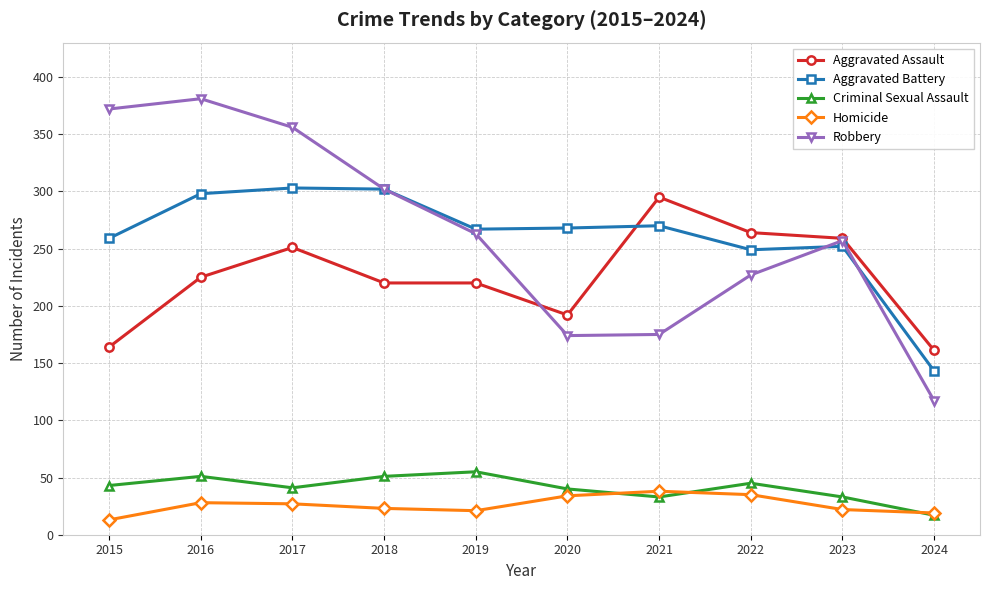

What is the spread (max minus min) of values at 2024?

144